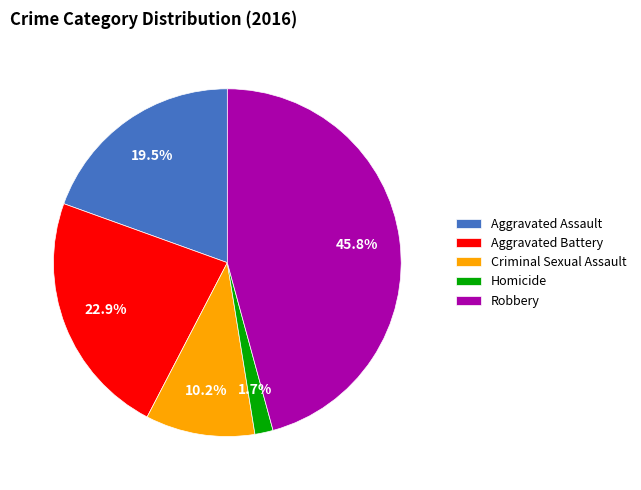

Is it true that Aggravated Assault is 25% of the pie?

False